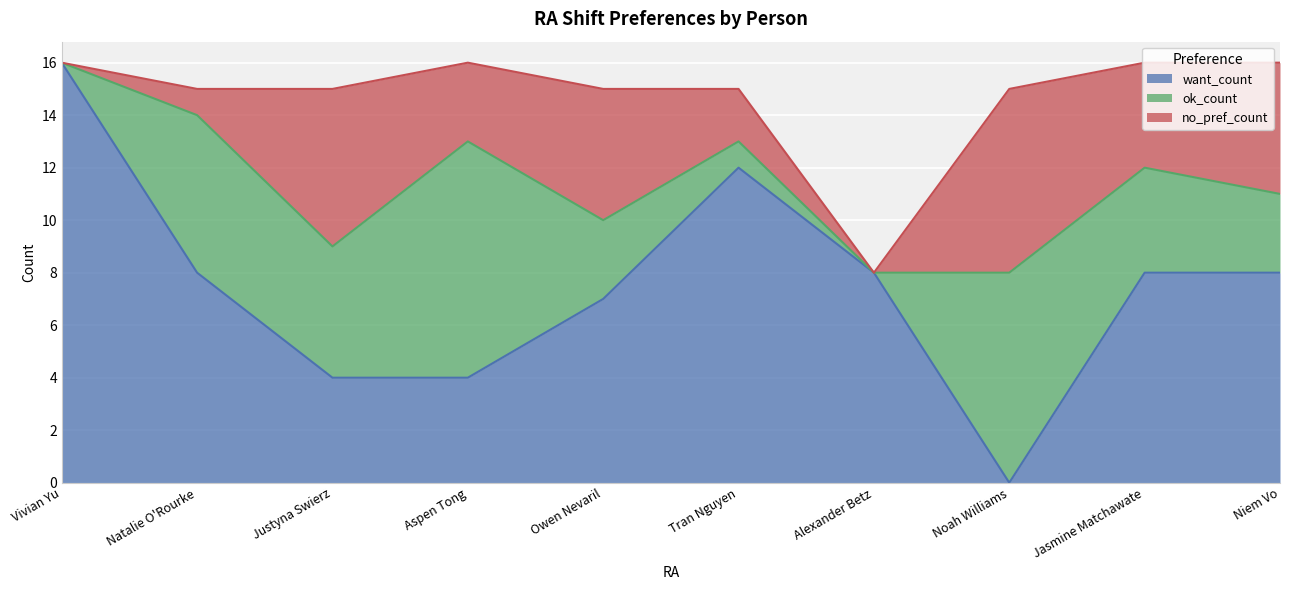

Which series changed the most between Aspen Tong and Noah Williams?

want_count